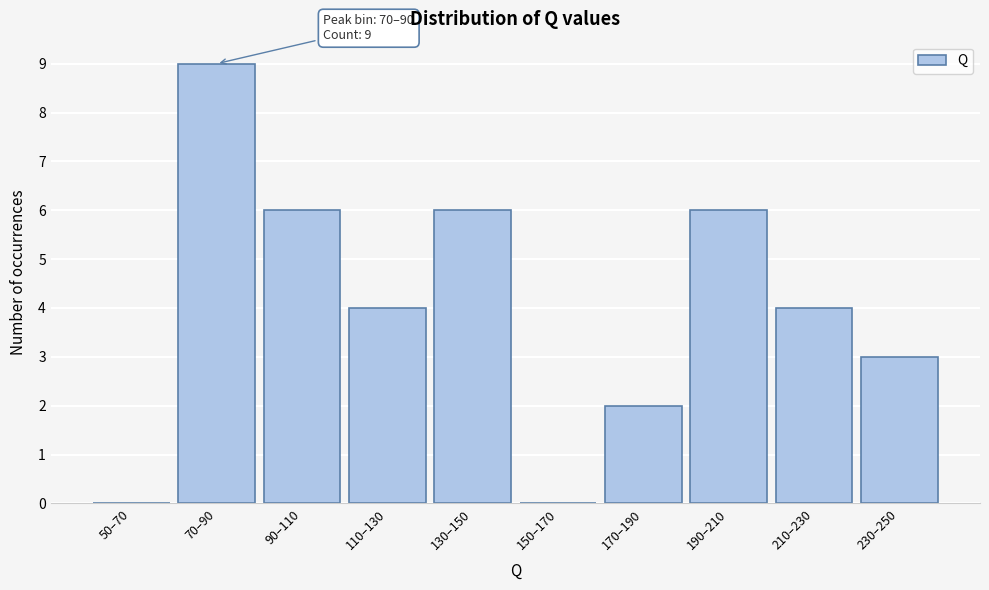

Reading left to right, what are all the values shown in this chart?

50–70=0	70–90=9	90–110=6	110–130=4	130–150=6	150–170=0	170–190=2	190–210=6	210–230=4	230–250=3